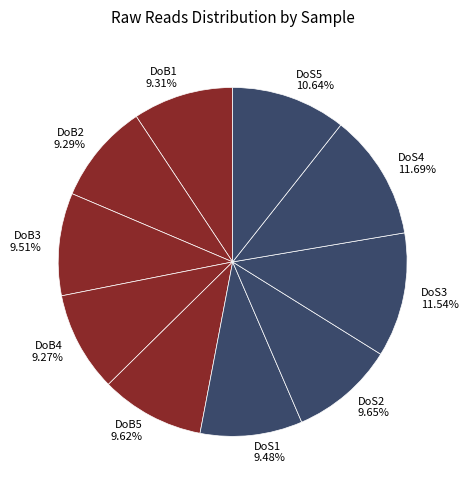

Is there any slice that represents more than half of the pie?

No